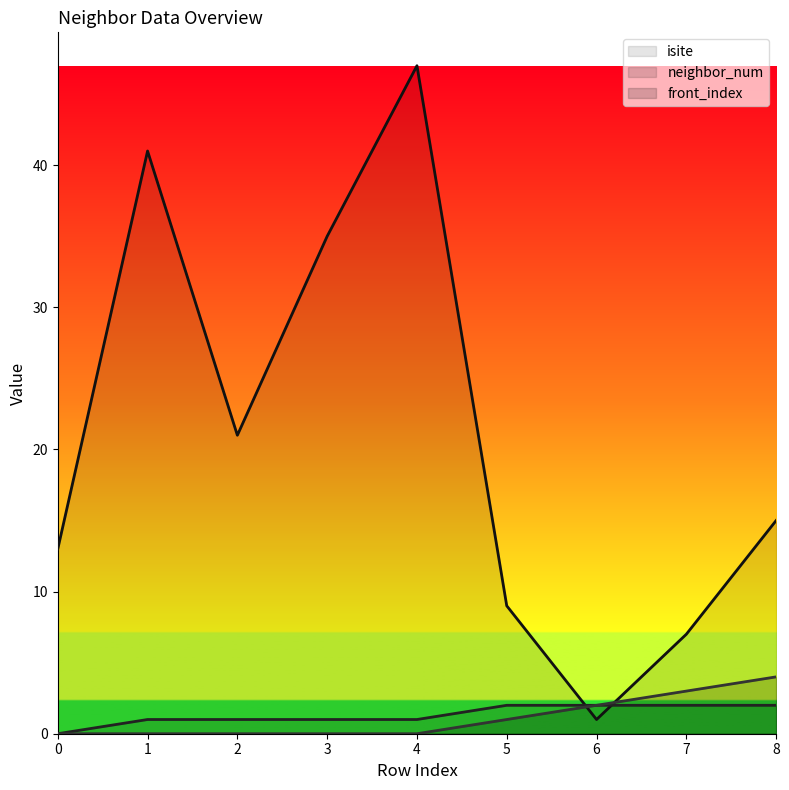

At which category does the chart reach its peak across all series?

4